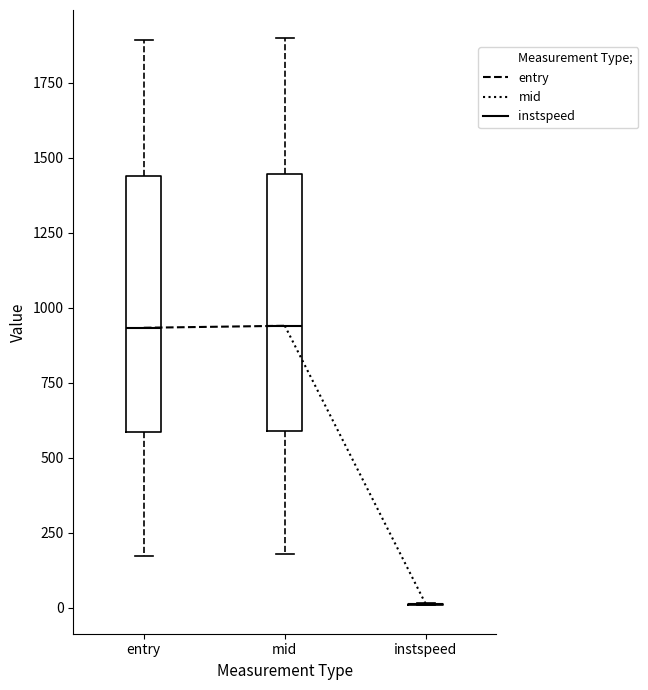

Reading left to right, transcribe this box plot: for each box, give where its median line is, the range the box spans, and where its two whiskers end, as read against the y-axis. The values are not printed on the chart, so give them approximately, as read against the axis.

entry: median 950, box 600 to 1450, whiskers 150 to 1900
mid: median 950, box 600 to 1450, whiskers 200 to 1900
instspeed: box collapsed to a line at 0, whiskers 0 to 0